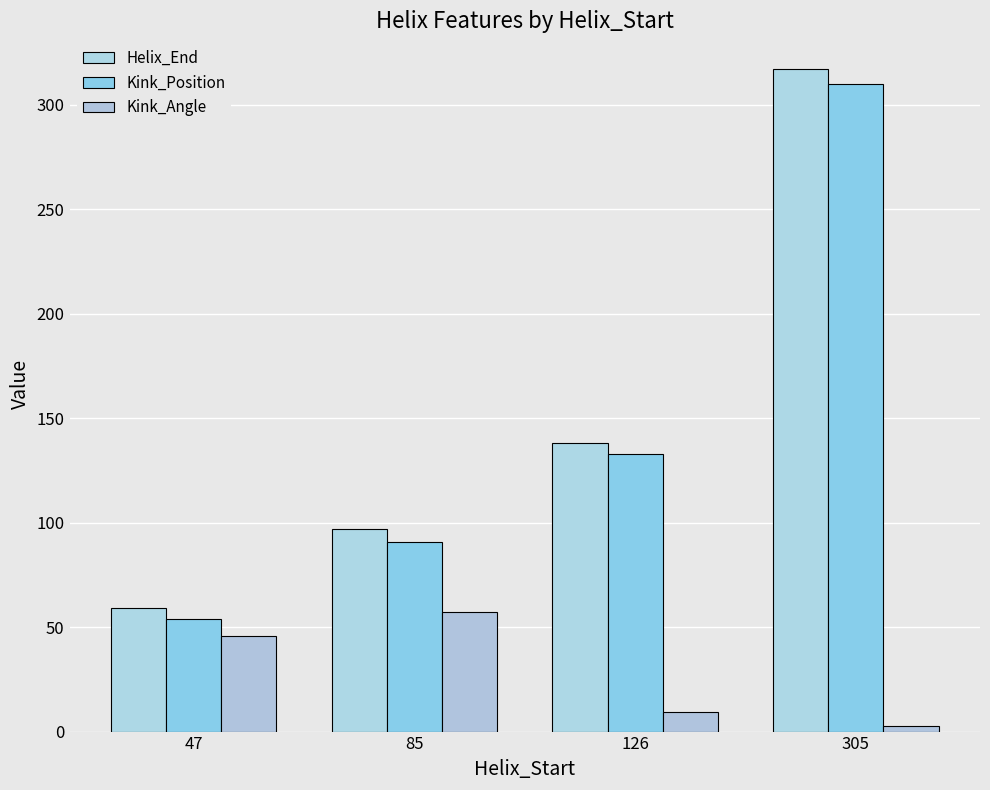

Which series changed the most between 47 and 85?

Helix_End